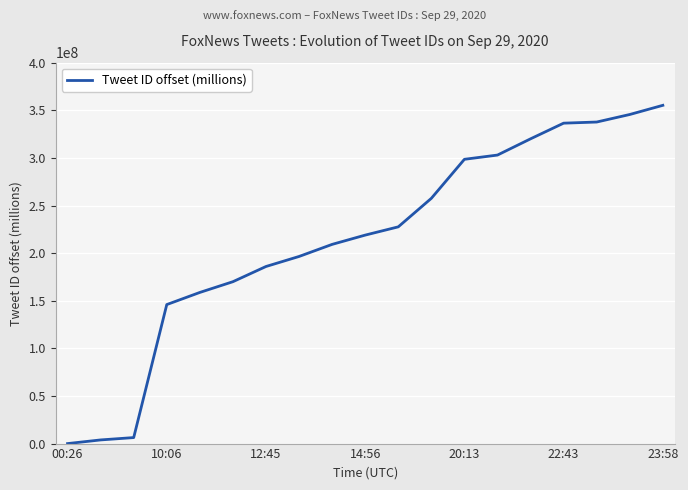

What is the maximum value shown in the chart?

355211067.5